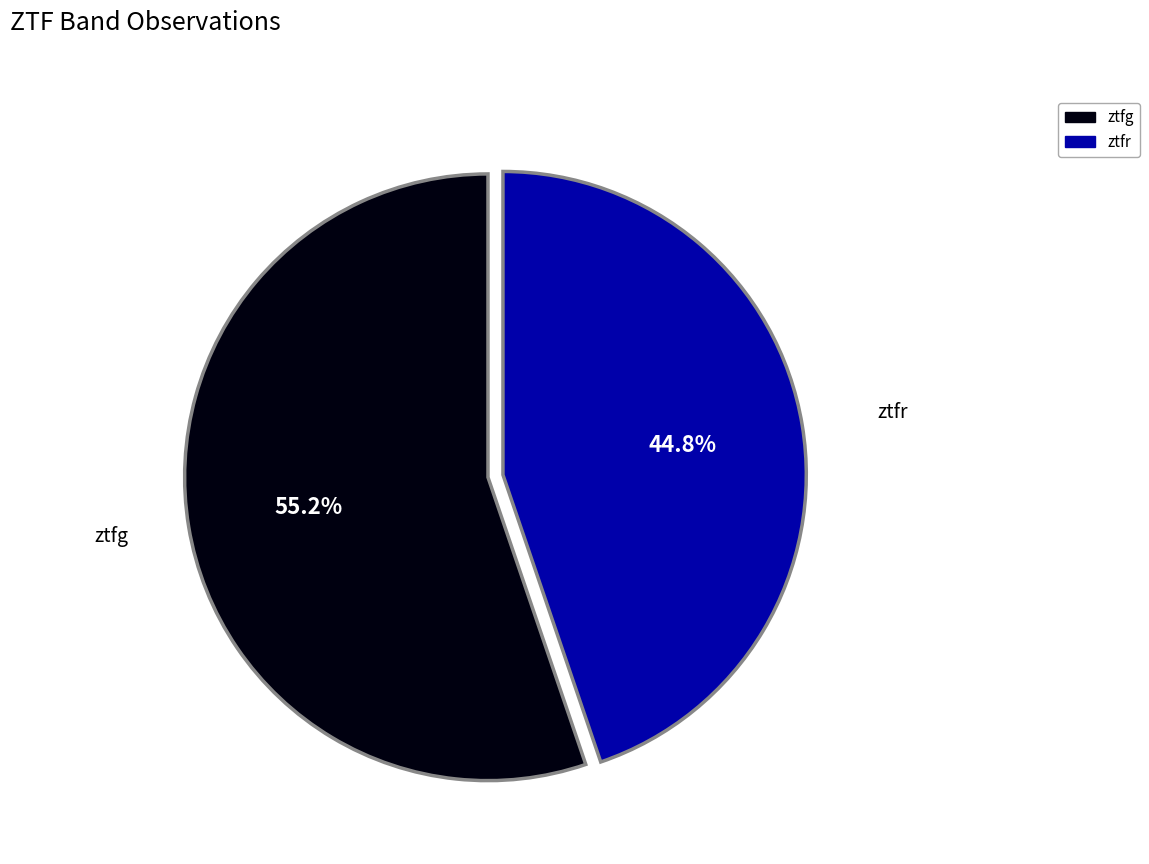

To the nearest percent, what is the difference between the ztfg and ztfr slice percentages?

10%